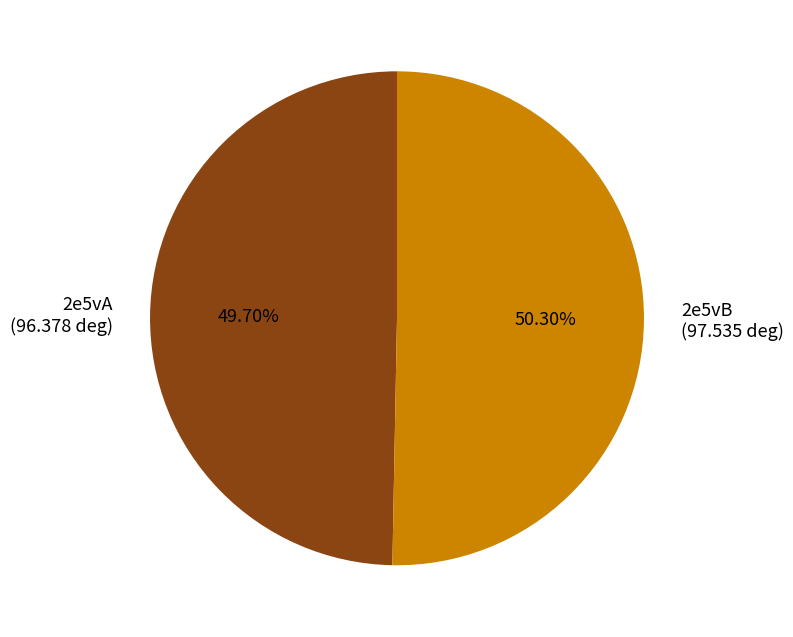

Which has a higher value, 2e5vA or 2e5vB?

2e5vB